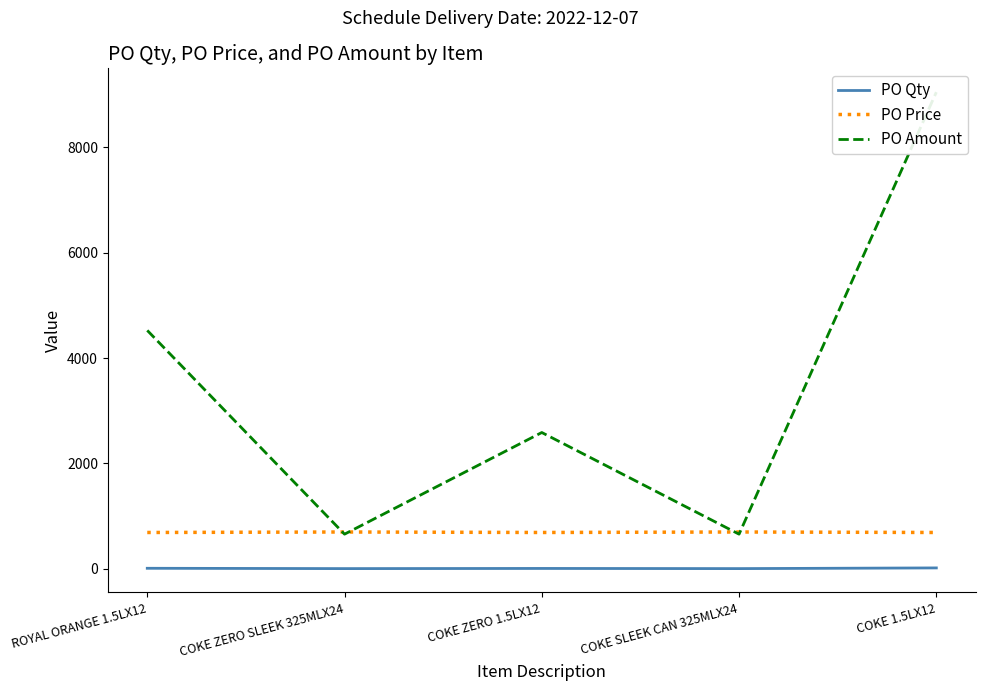

What are all the series names shown in the legend?

PO Qty, PO Price, PO Amount